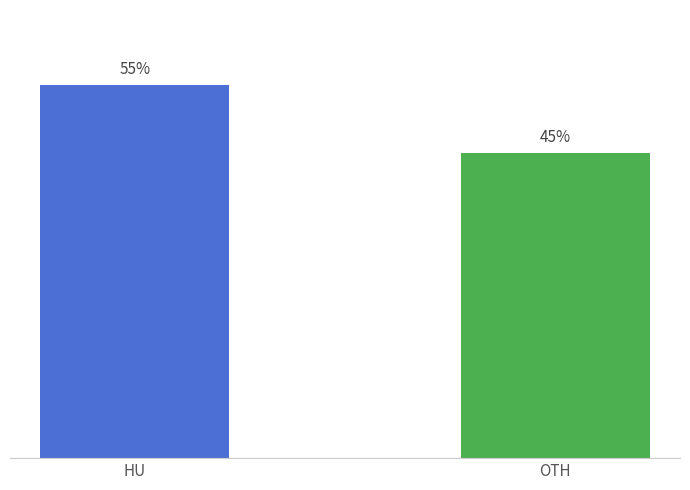

What is the label of the 2nd bar from the right?

HU